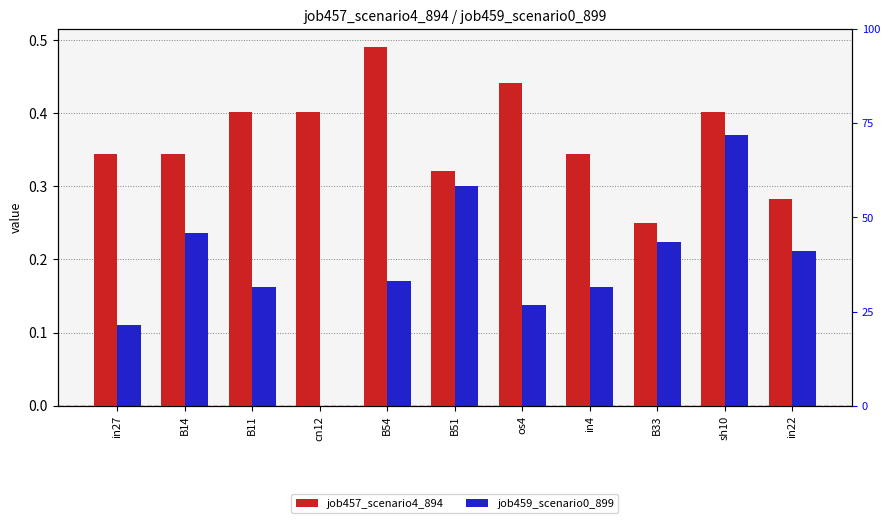

What is the sum of all job457_scenario4_894 values?

4.0